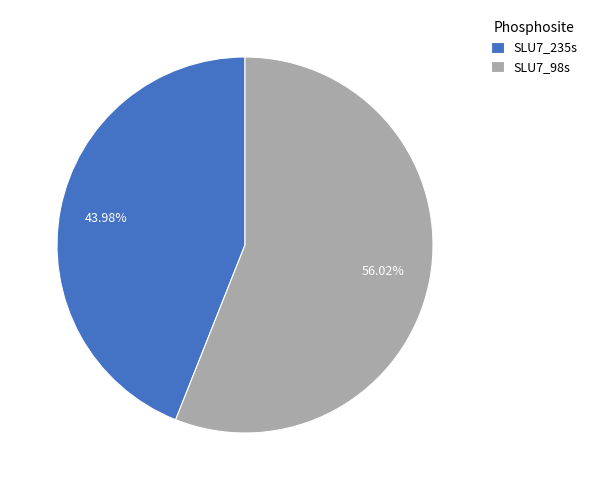

Which category has the smallest portion of the pie?

SLU7_235s